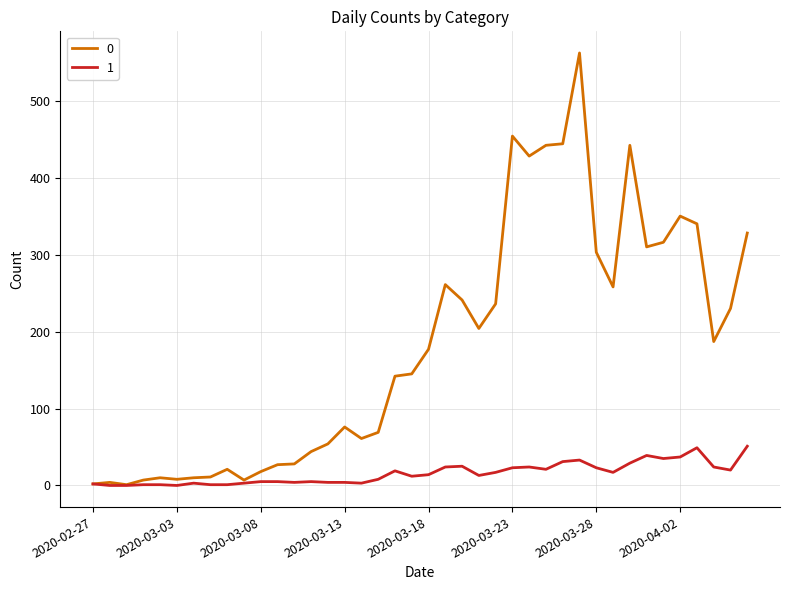

Rank the series by their maximum value, from highest to lowest.

0, 1